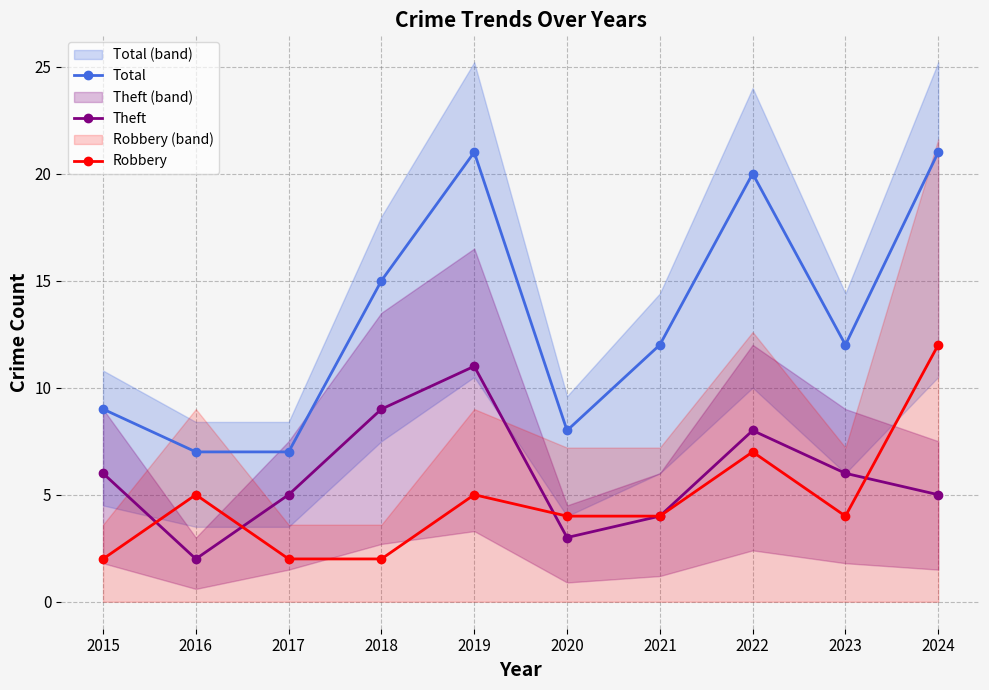

How many data points in Total are less than 12?

4